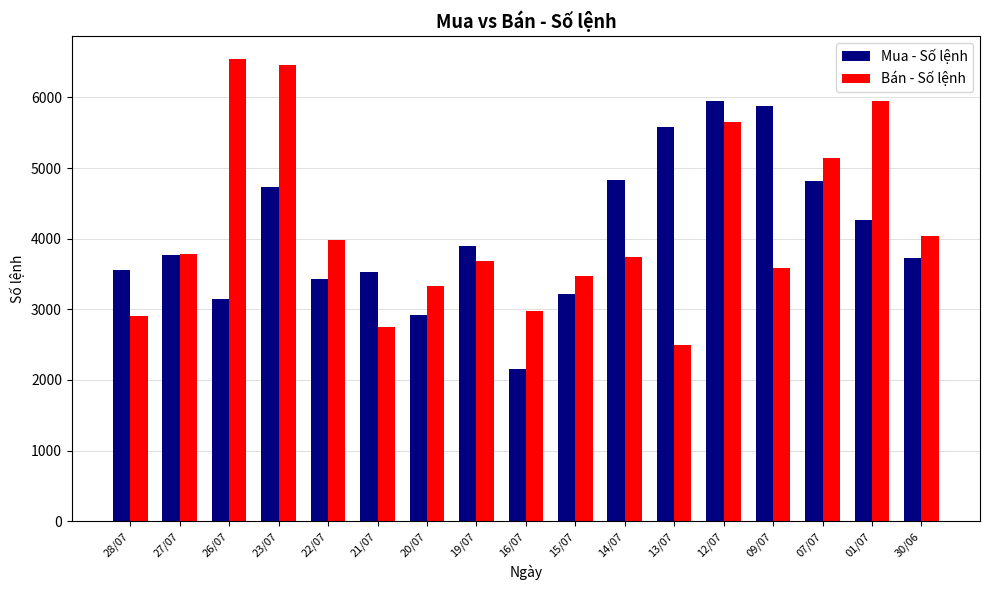

What is the greatest value displayed?

6542